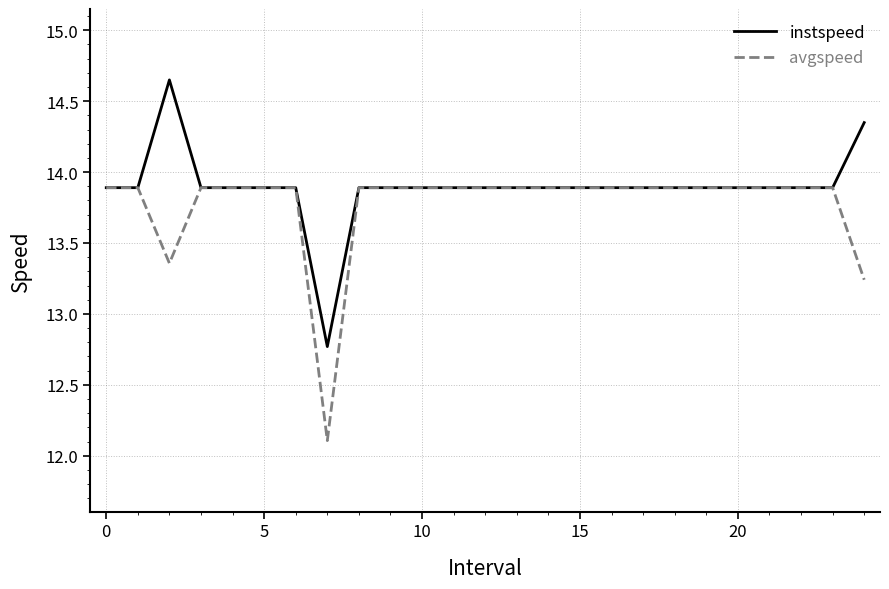

What is the lowest value of the instspeed series?

12.8